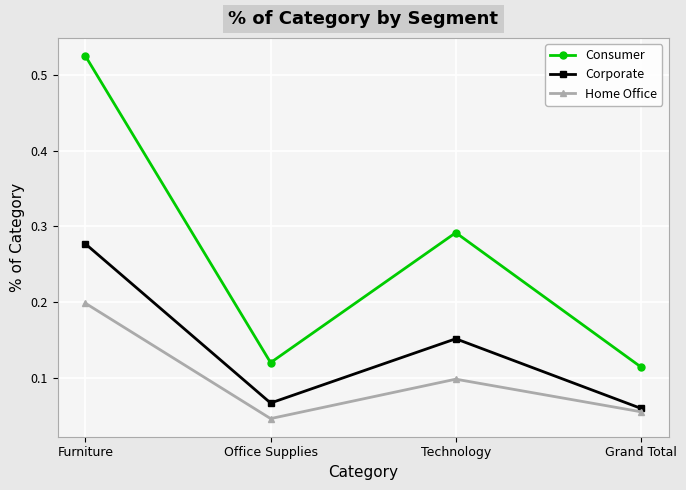

At how many categories does at least one series exceed 0?

4